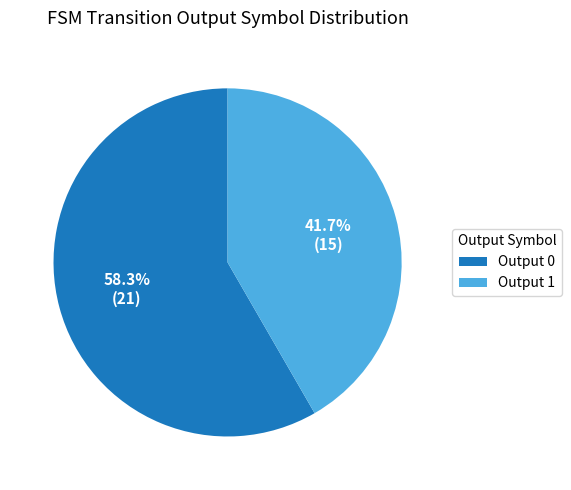

How many slices are in this pie chart?

2